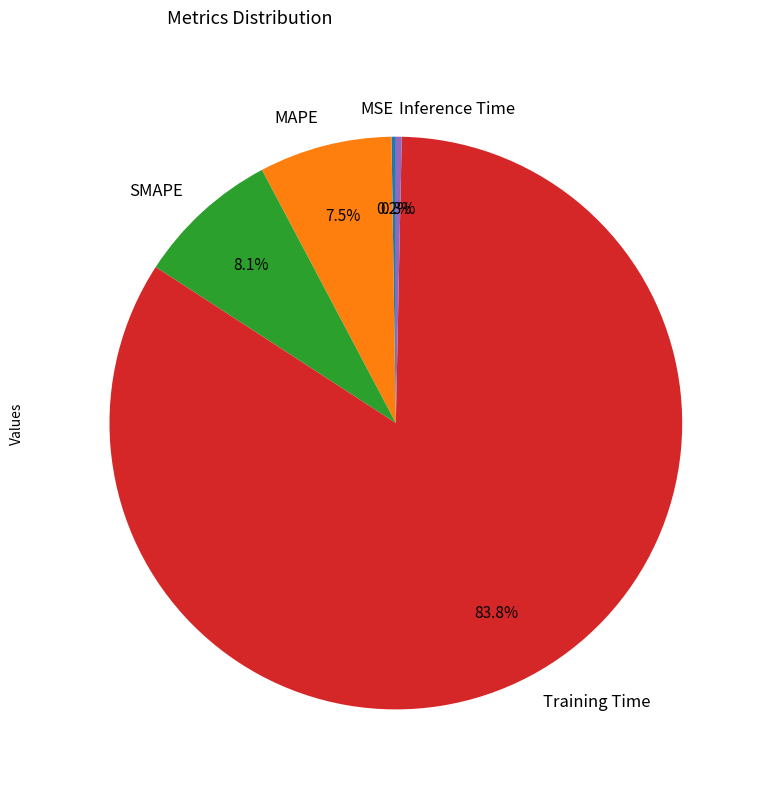

Is there any slice that represents more than half of the pie?

Yes